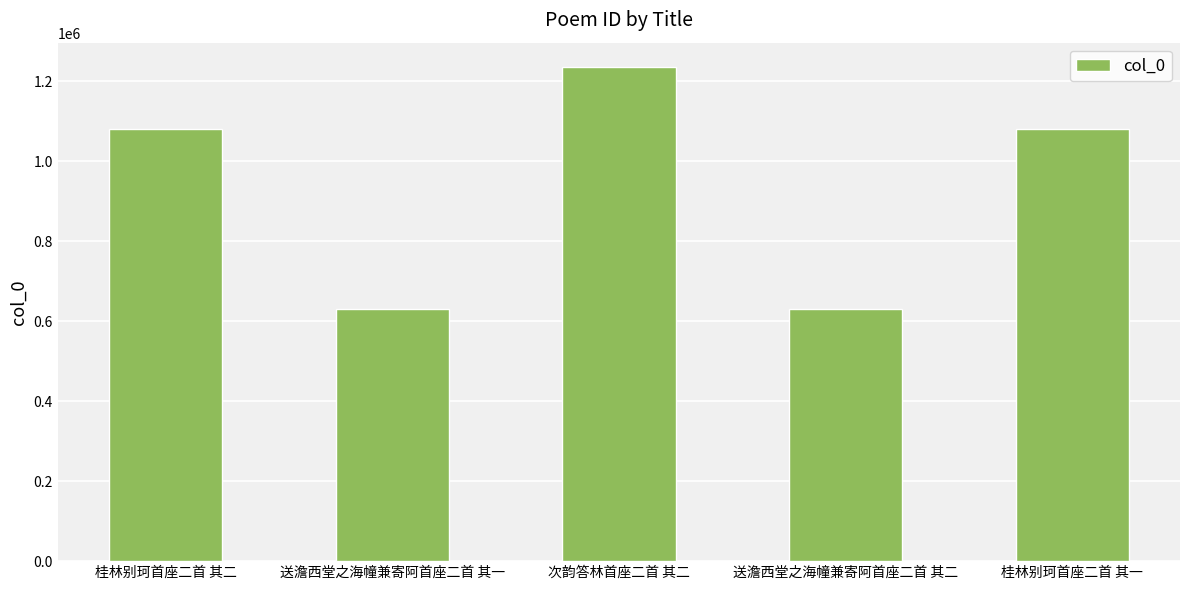

Between 桂林别珂首座二首 其二 and 送澹西堂之海幢兼寄阿首座二首 其一, which is larger?

桂林别珂首座二首 其二